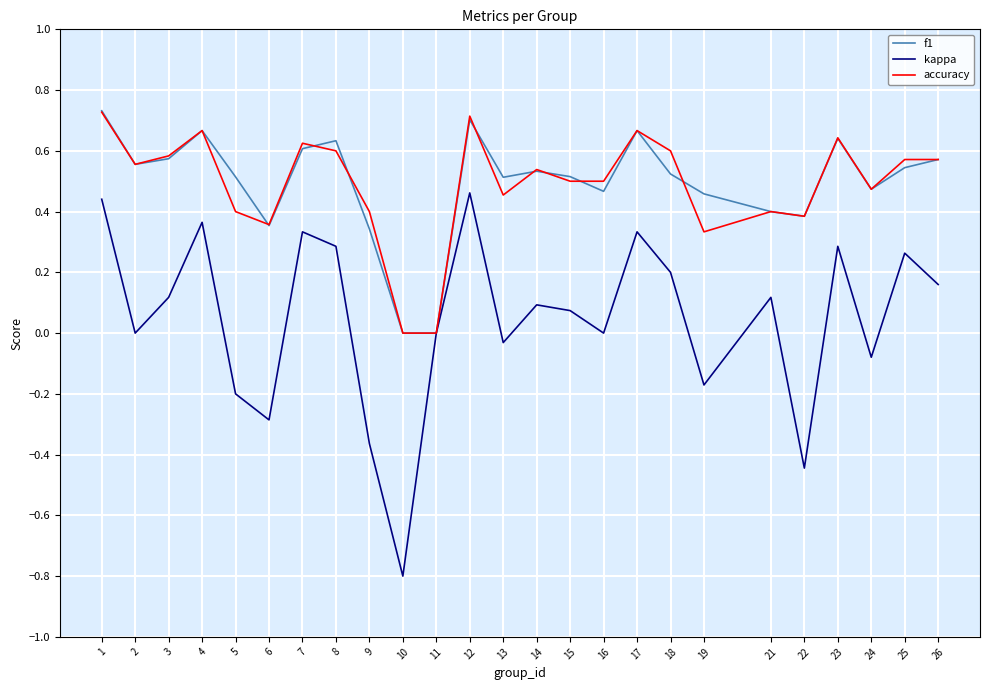

What is the spread (max minus min) of values at 9?

0.8